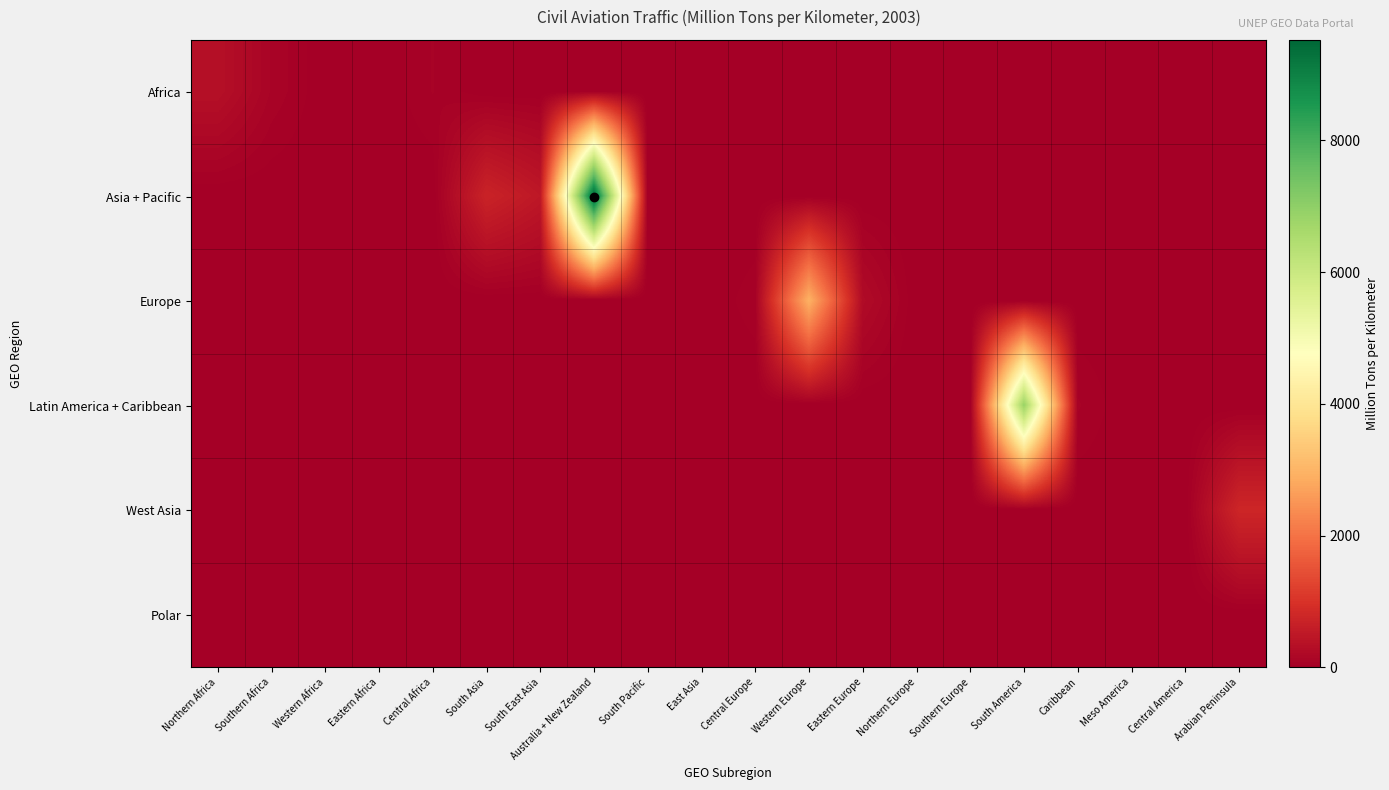

Between Northern Europe and South Pacific, which is larger?

Northern Europe